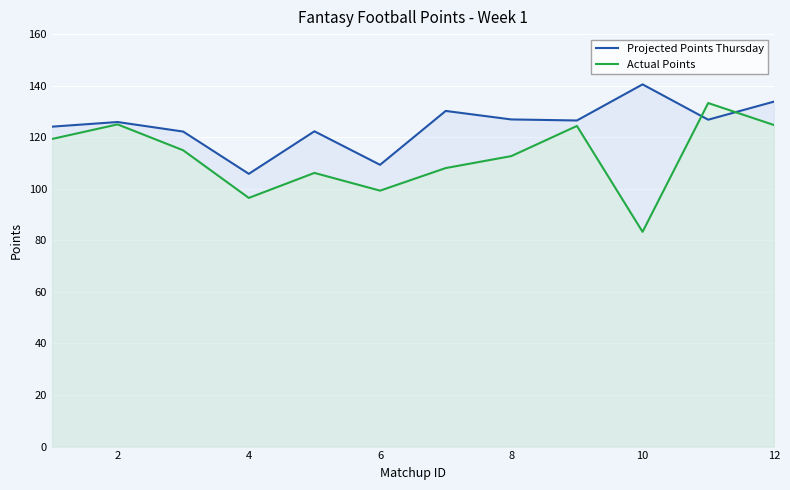

The value of Projected Points Thursday at 10 is 140.5. True or false?

True